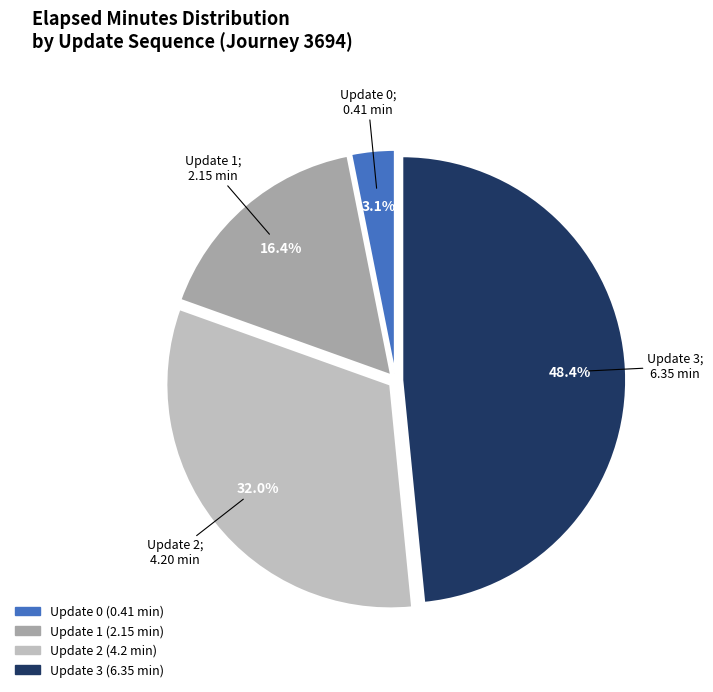

Is there any slice that represents more than half of the pie?

No